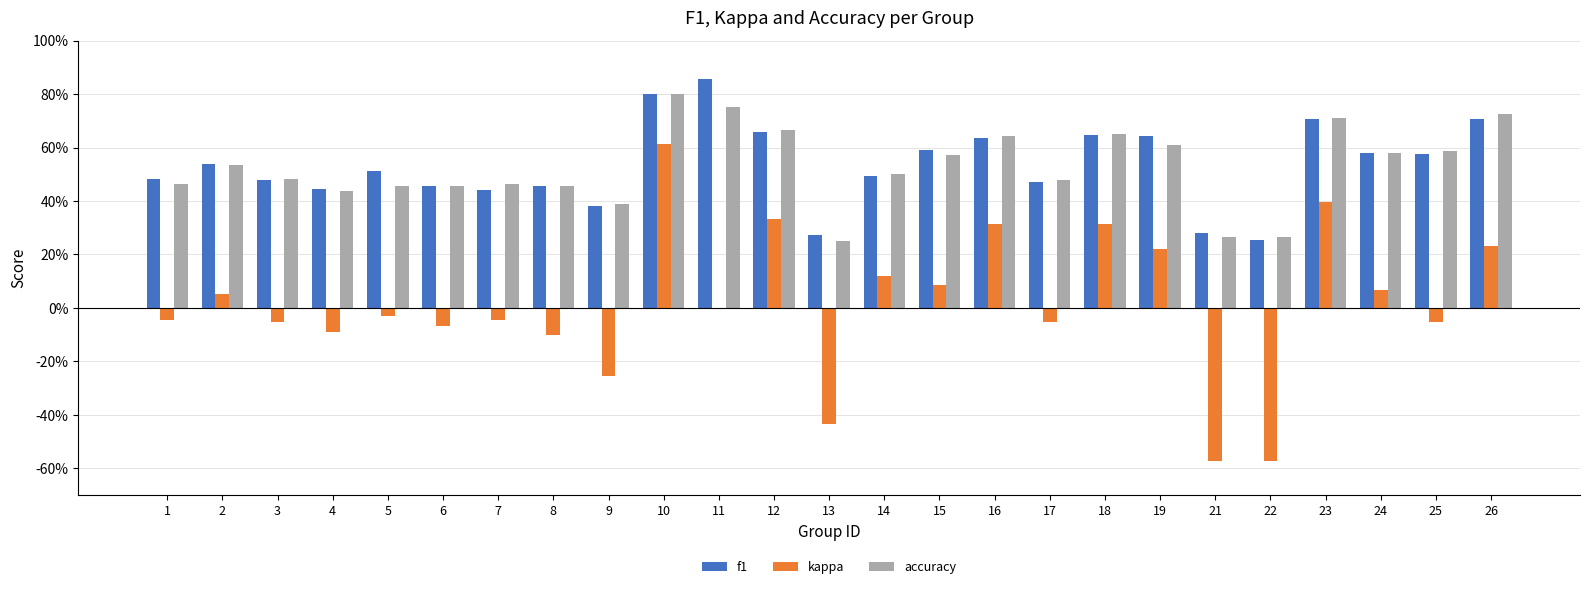

What are all the series names shown in the legend?

f1, kappa, accuracy